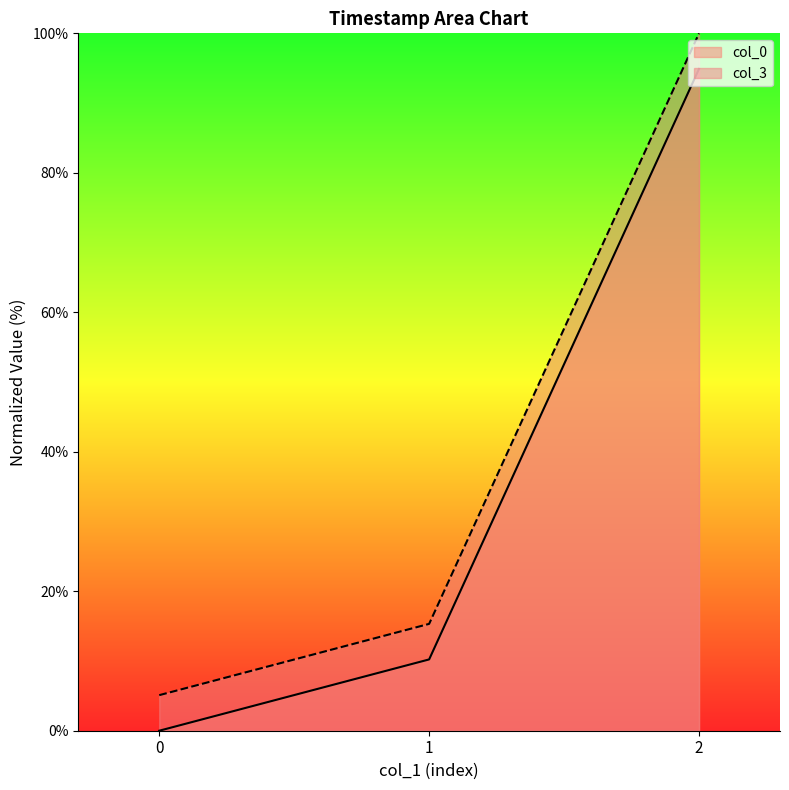

Does the chart display data point markers on the line(s)?

No